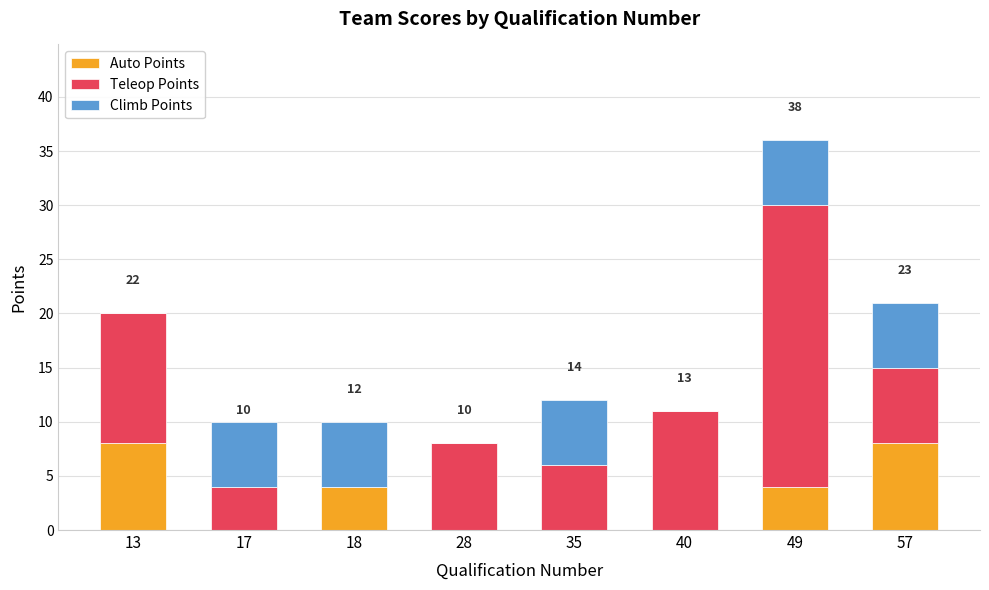

True or false: Auto Points has a value of 11 at 13.

False